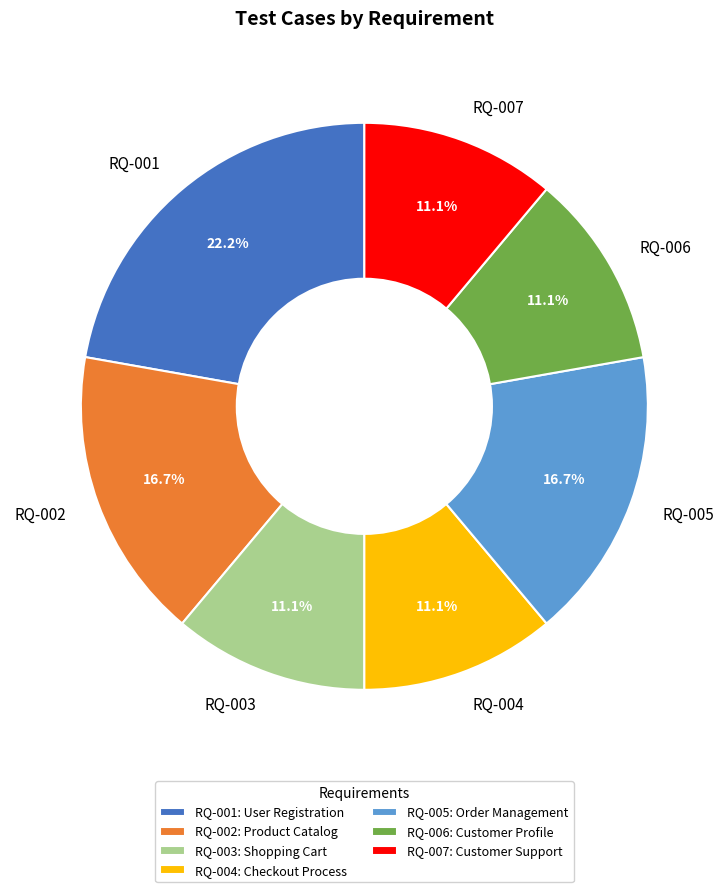

Between RQ-002 and RQ-001, which is larger?

RQ-001